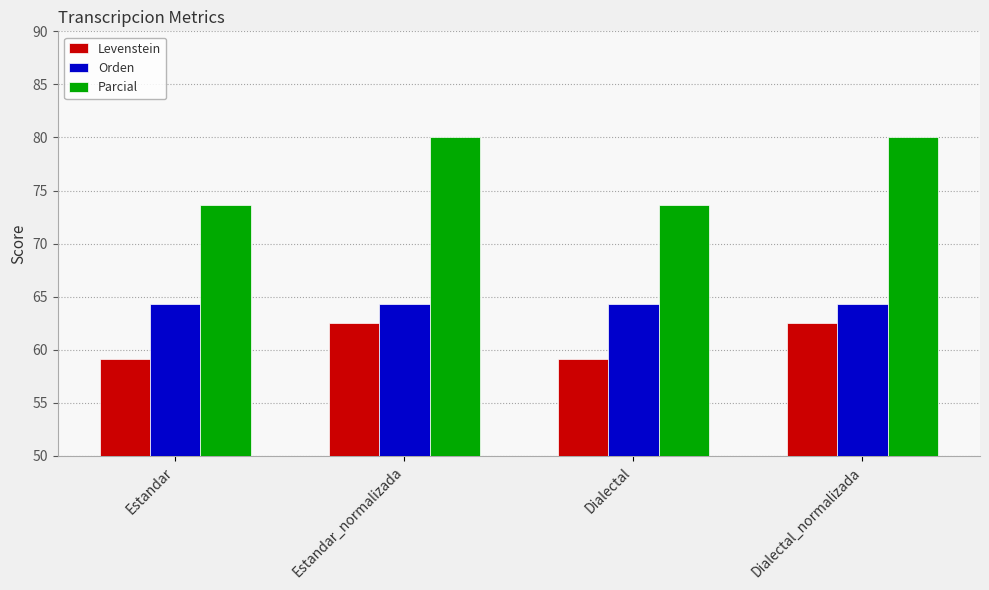

What are all the series names shown in the legend?

Levenstein, Orden, Parcial